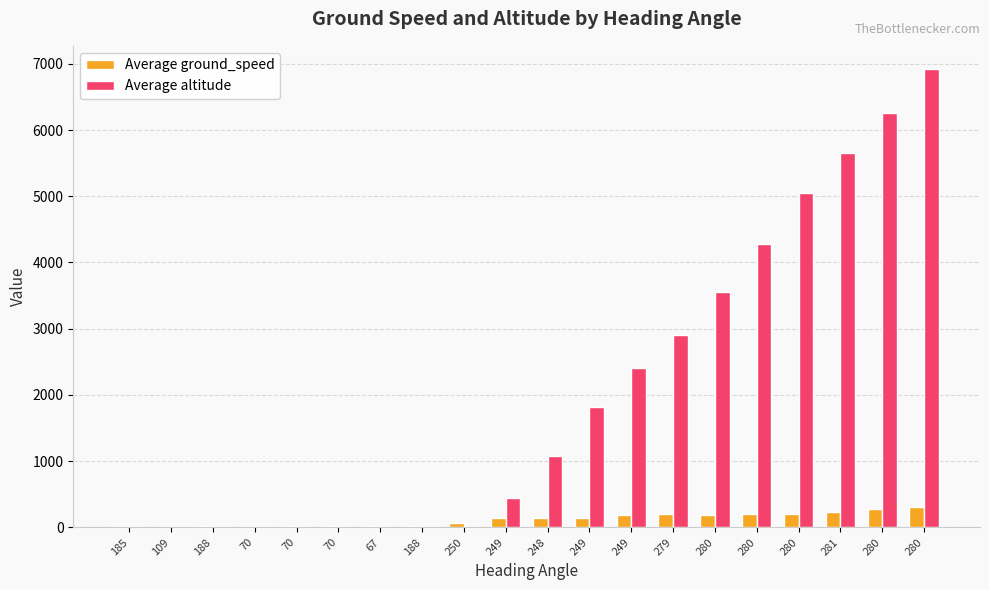

What are all the series names shown in the legend?

Average ground_speed, Average altitude